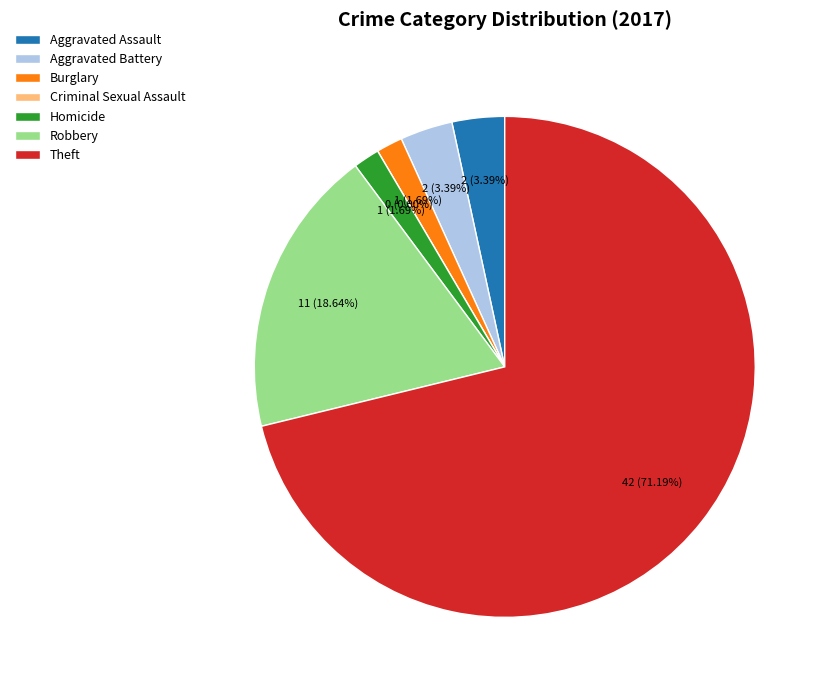

What is the majority slice?

Theft